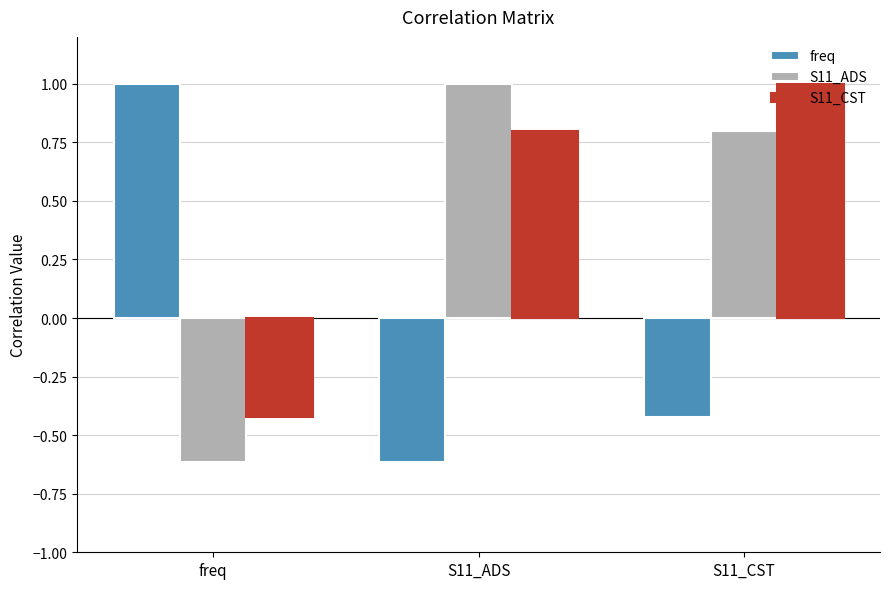

Rank the categories by S11_ADS value from highest to lowest.

S11_ADS, S11_CST, freq